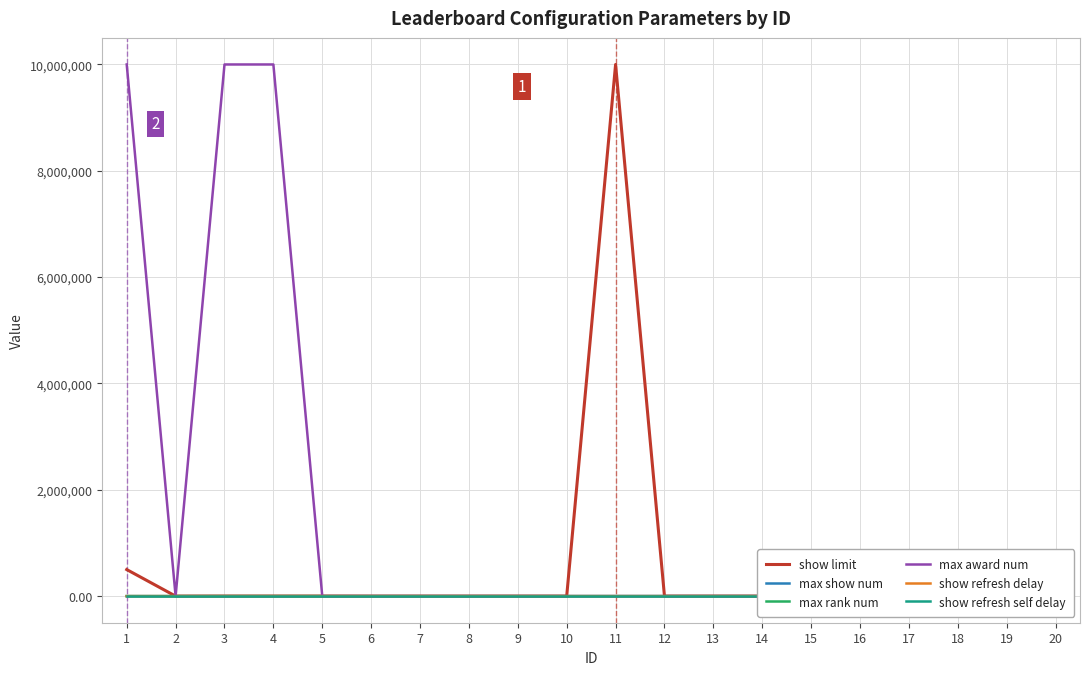

True or false: show refresh self delay has more than 0 interior local peaks.

False